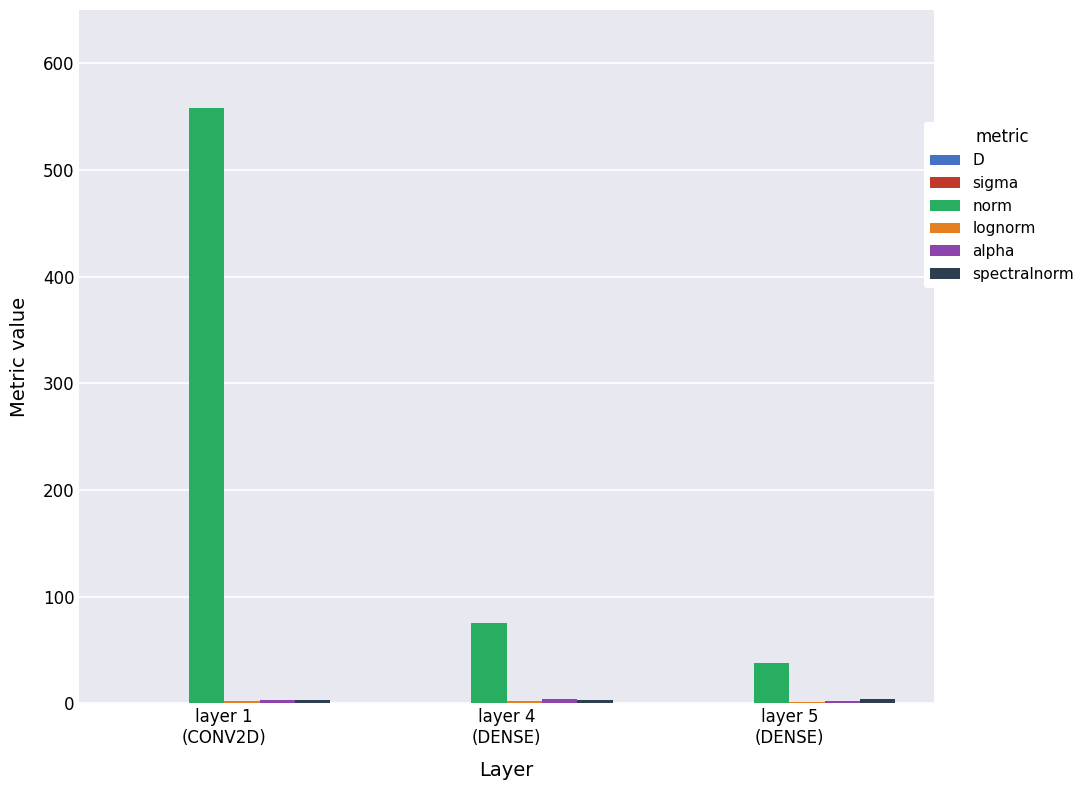

Which series has the largest total across all categories?

norm